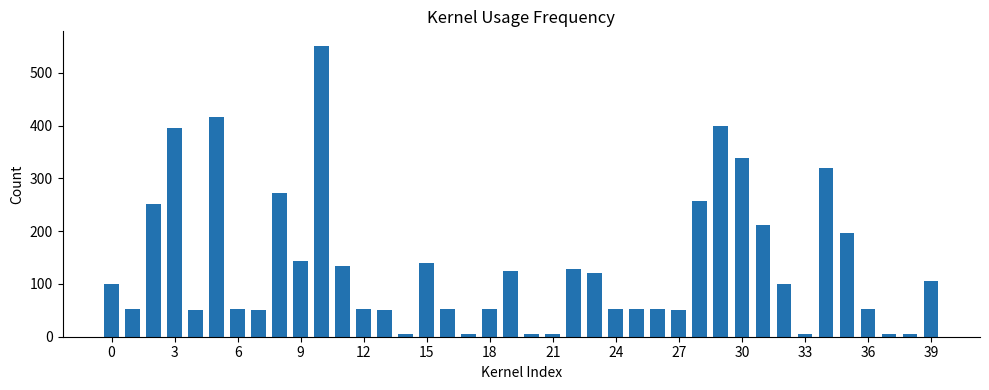

What is the greatest value displayed?

551.1